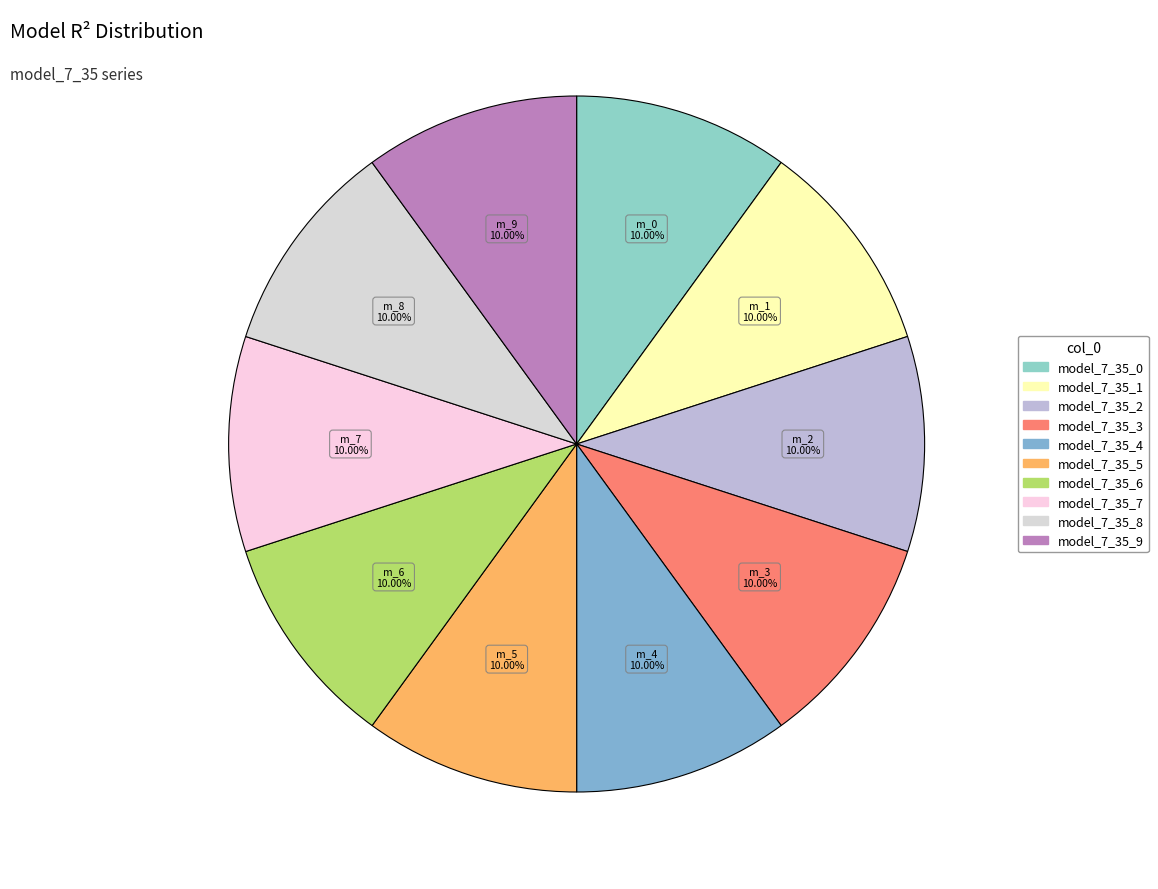

Combined, what portion of the pie is model_7_35_5 and model_7_35_0?

20.0%